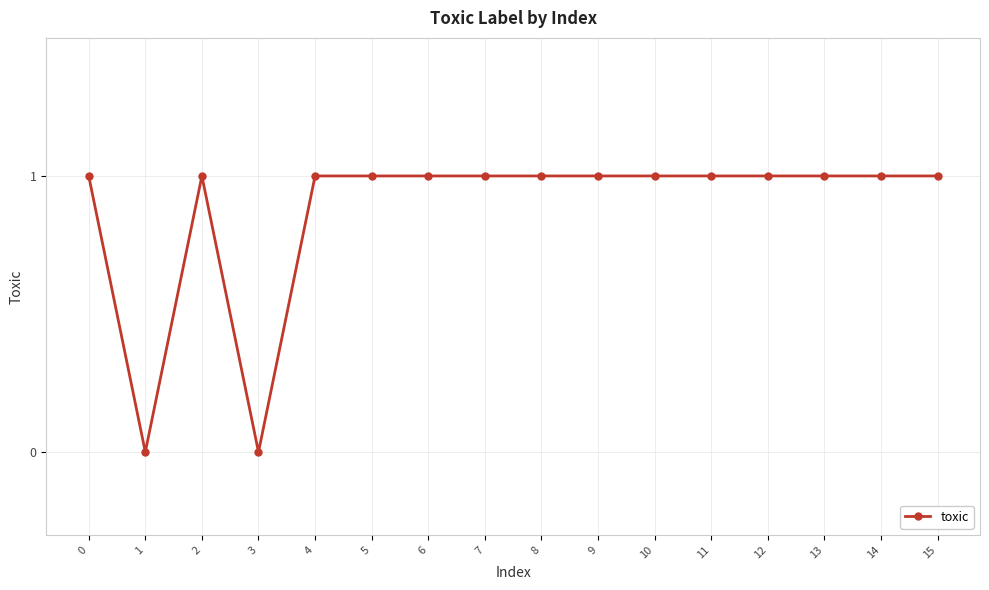

What is the change in value from 1 to 7?

+1